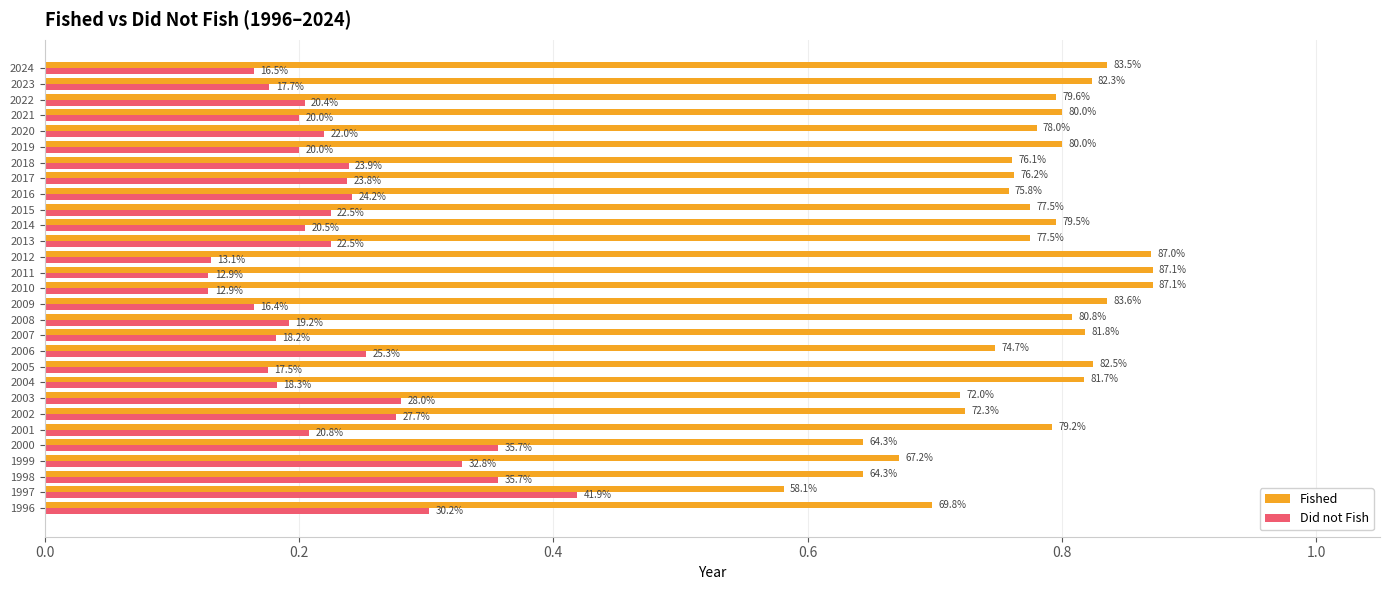

What are all the series names shown in the legend?

Fished, Did not Fish